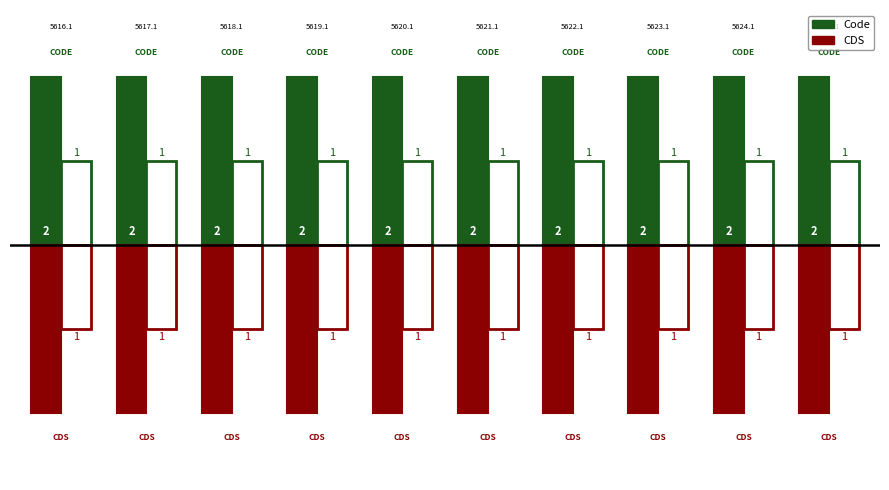

Reading right to left, extract all data points from this chart.

Code: 2	2	2	2	2	2	2	2	2	2
CDS (top): 1	1	1	1	1	1	1	1	1	1
Code (below): -2	-2	-2	-2	-2	-2	-2	-2	-2	-2
CDS (bot): -1	-1	-1	-1	-1	-1	-1	-1	-1	-1